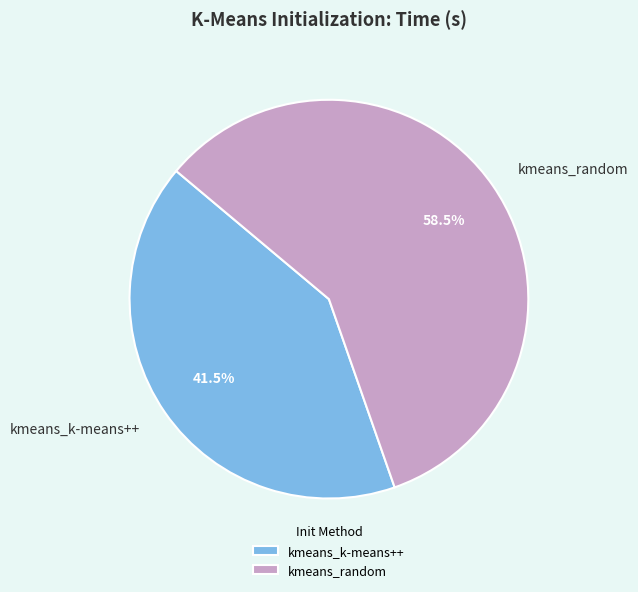

What percentage is NOT represented by kmeans_random?

41.5%